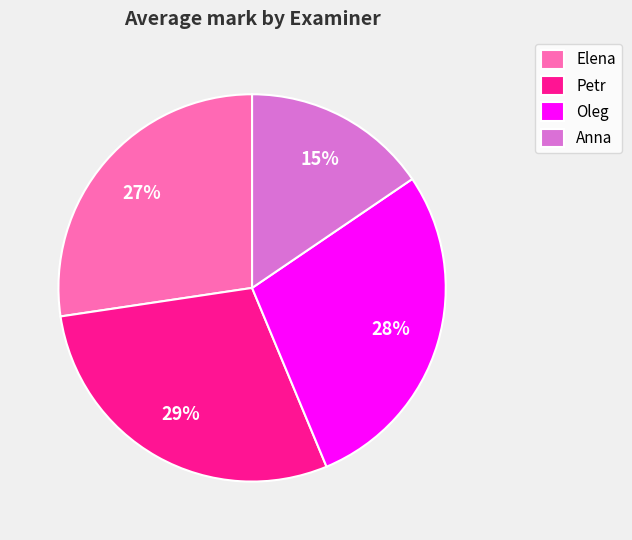

What is the smallest slice in the pie chart?

Anna